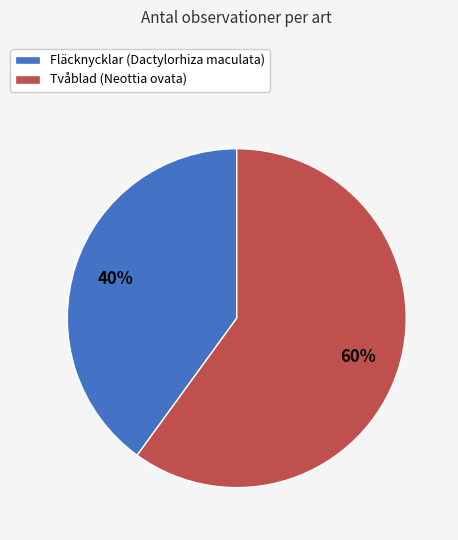

True or false: Tvåblad (Neottia ovata) accounts for 46% of the total.

False